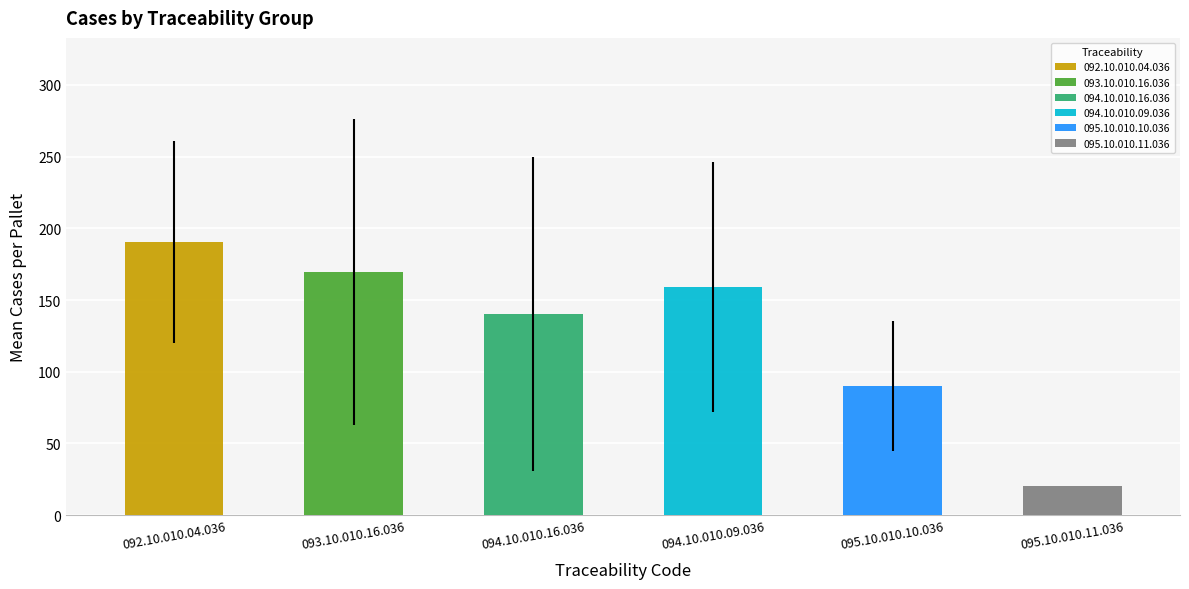

Does the chart contain any negative values?

No